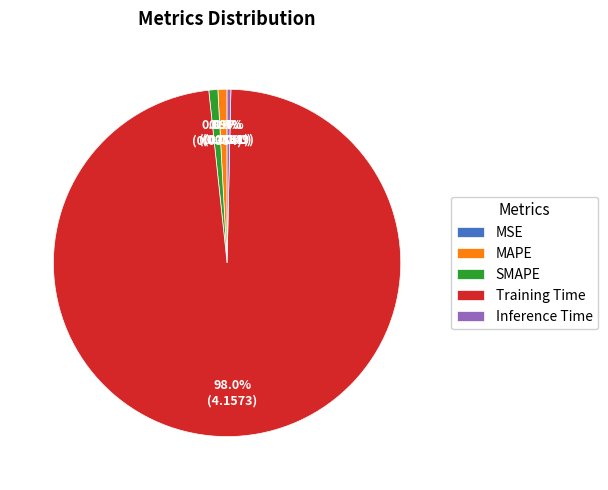

Which category has the biggest portion of the pie?

Training Time